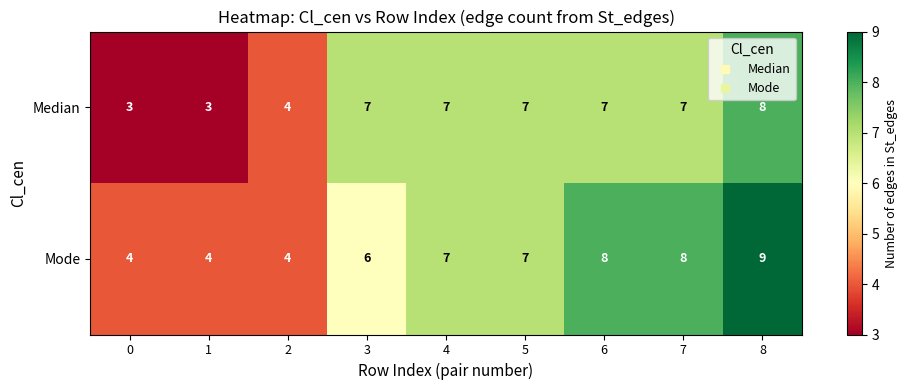

At which category is the sum across all series the highest?

8